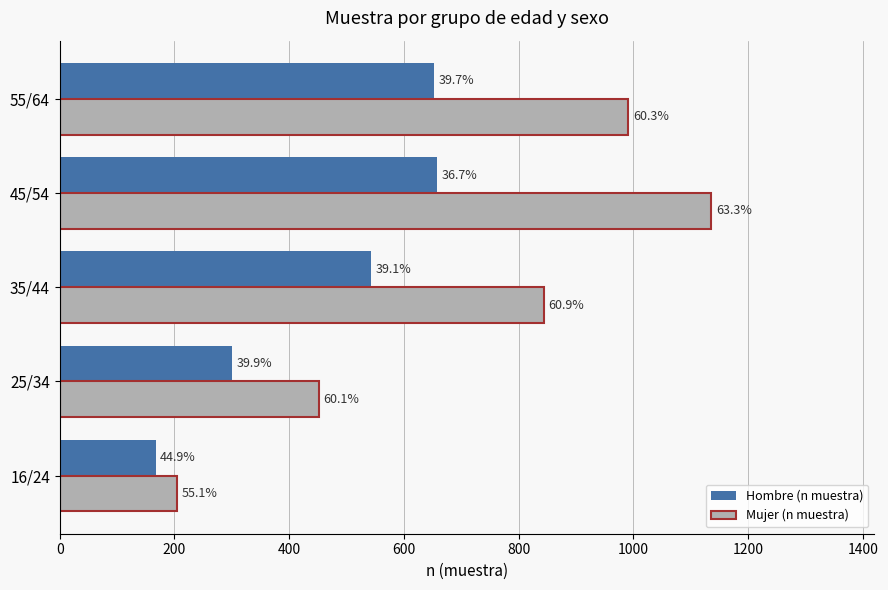

What is the difference between the second highest and minimum values in the Hombre (n muestra) series?

486